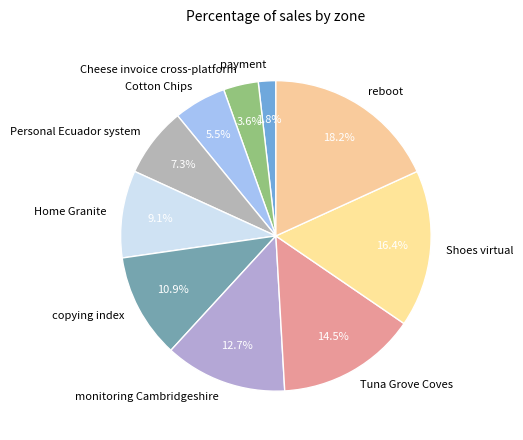

How many segments does this pie chart have?

10